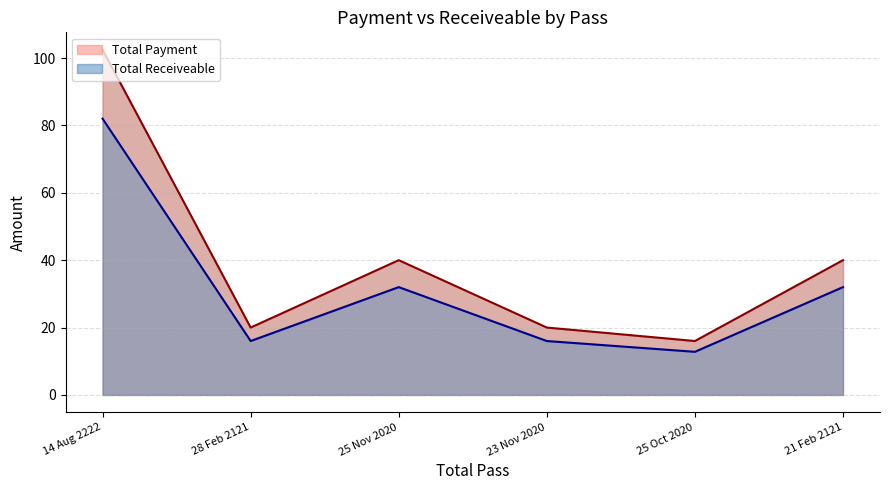

At which category does the chart reach its minimum across all series?

25 Oct 2020